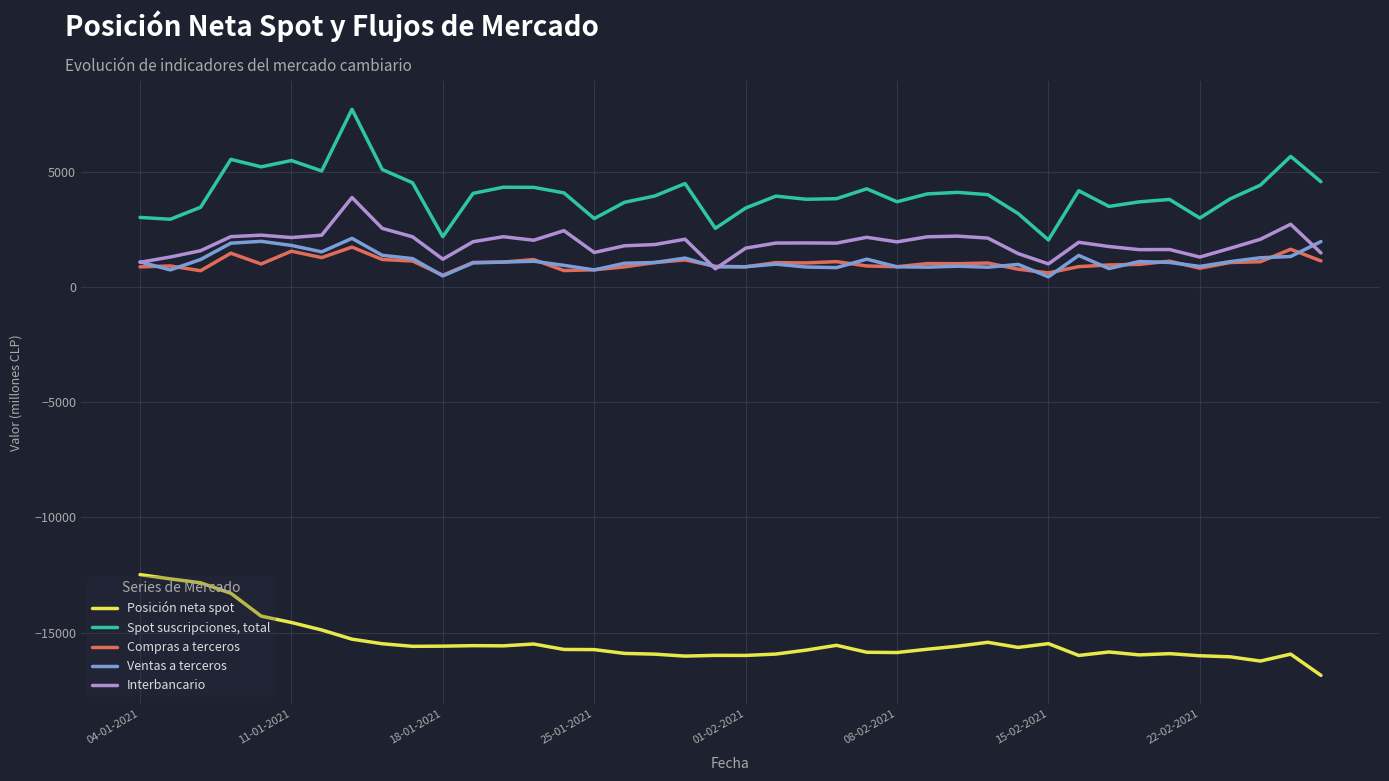

Is this an area chart (filled region under the line)?

No